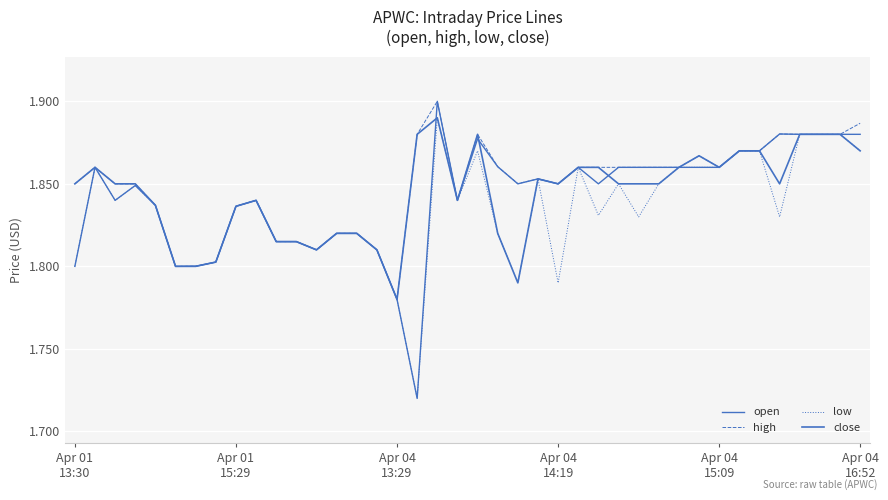

Reading left to right, transcribe all the data shown in this chart.

open: 1.8	1.9	1.8	1.8	1.8	1.8	1.8	1.8	1.8	1.8	1.8	1.8	1.8	1.8	1.8	1.8	1.8	1.7	1.9	1.8	1.9	1.9	1.9	1.9	1.9	1.9	1.9	1.9	1.9	1.9	1.9	1.9	1.9	1.9	1.9	1.9	1.9	1.9	1.9	1.9
high: 1.9	1.9	1.9	1.9	1.8	1.8	1.8	1.8	1.8	1.8	1.8	1.8	1.8	1.8	1.8	1.8	1.8	1.9	1.9	1.8	1.9	1.9	1.9	1.9	1.9	1.9	1.9	1.9	1.9	1.9	1.9	1.9	1.9	1.9	1.9	1.9	1.9	1.9	1.9	1.9
low: 1.8	1.9	1.8	1.8	1.8	1.8	1.8	1.8	1.8	1.8	1.8	1.8	1.8	1.8	1.8	1.8	1.8	1.7	1.9	1.8	1.9	1.8	1.8	1.9	1.8	1.9	1.8	1.9	1.8	1.9	1.9	1.9	1.9	1.9	1.9	1.8	1.9	1.9	1.9	1.9
close: 1.9	1.9	1.9	1.9	1.8	1.8	1.8	1.8	1.8	1.8	1.8	1.8	1.8	1.8	1.8	1.8	1.8	1.9	1.9	1.8	1.9	1.8	1.8	1.9	1.9	1.9	1.9	1.9	1.9	1.9	1.9	1.9	1.9	1.9	1.9	1.9	1.9	1.9	1.9	1.9